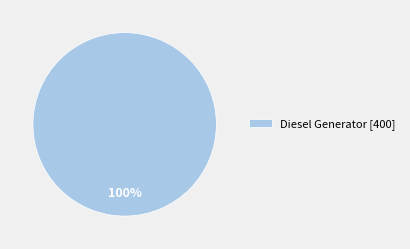

Is it true that Diesel Generator [400] is 95% of the pie?

False